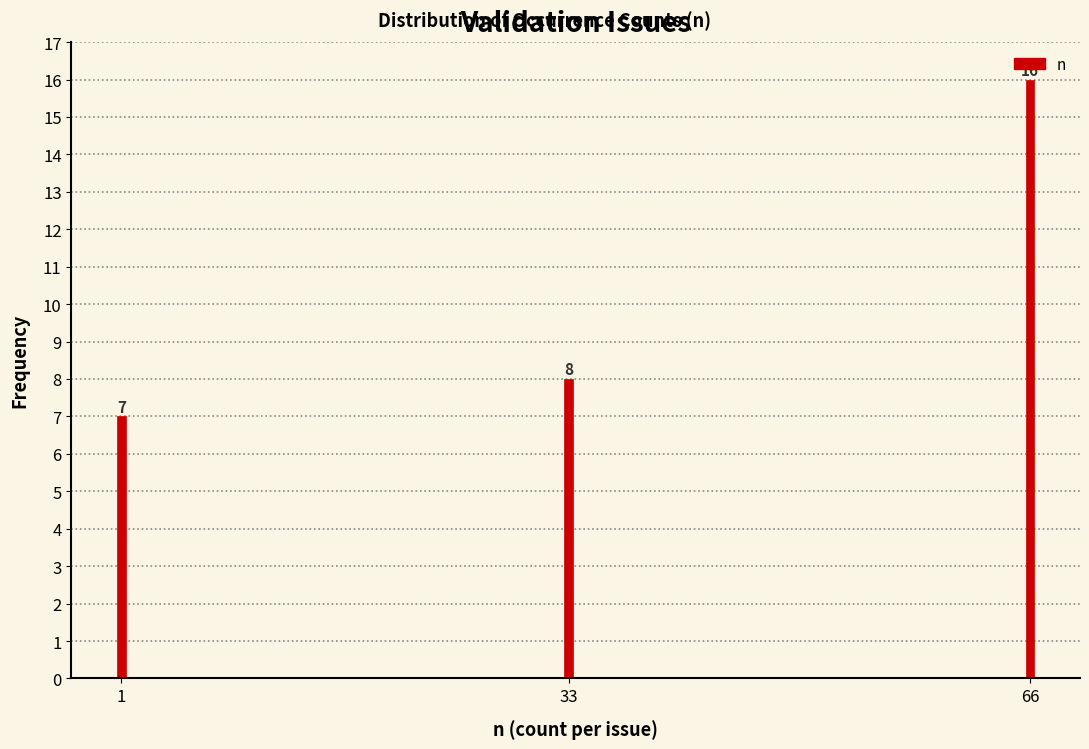

Reading right to left, list all the values displayed in this chart.

66=16	33=8	1=7